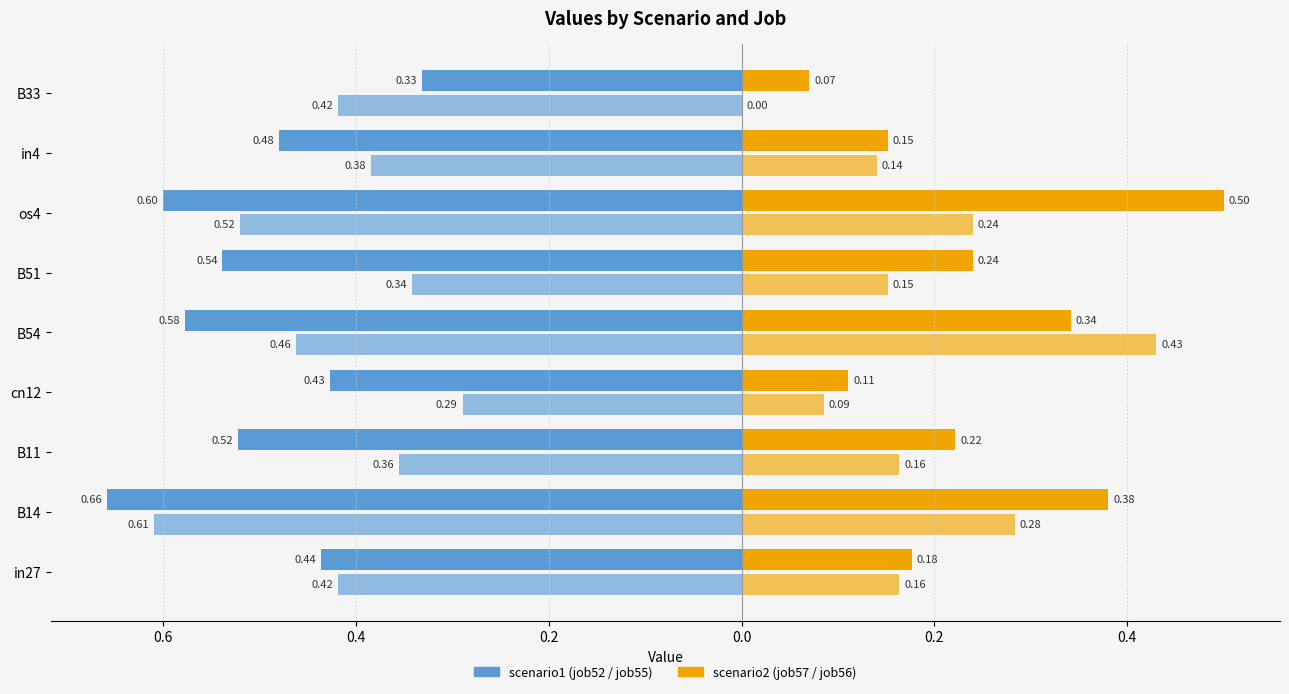

Reading left to right, what are all the values shown in this chart?

job52_scenario1_107: -0.4	-0.7	-0.5	-0.4	-0.6	-0.5	-0.6	-0.5	-0.3
job57_scenario2_114: 0.2	0.4	0.2	0.1	0.3	0.2	0.5	0.2	0.1
job55_scenario2_111: -0.4	-0.6	-0.4	-0.3	-0.5	-0.3	-0.5	-0.4	-0.4
job56_scenario1_113: 0.2	0.3	0.2	0.1	0.4	0.2	0.2	0.1	0.0